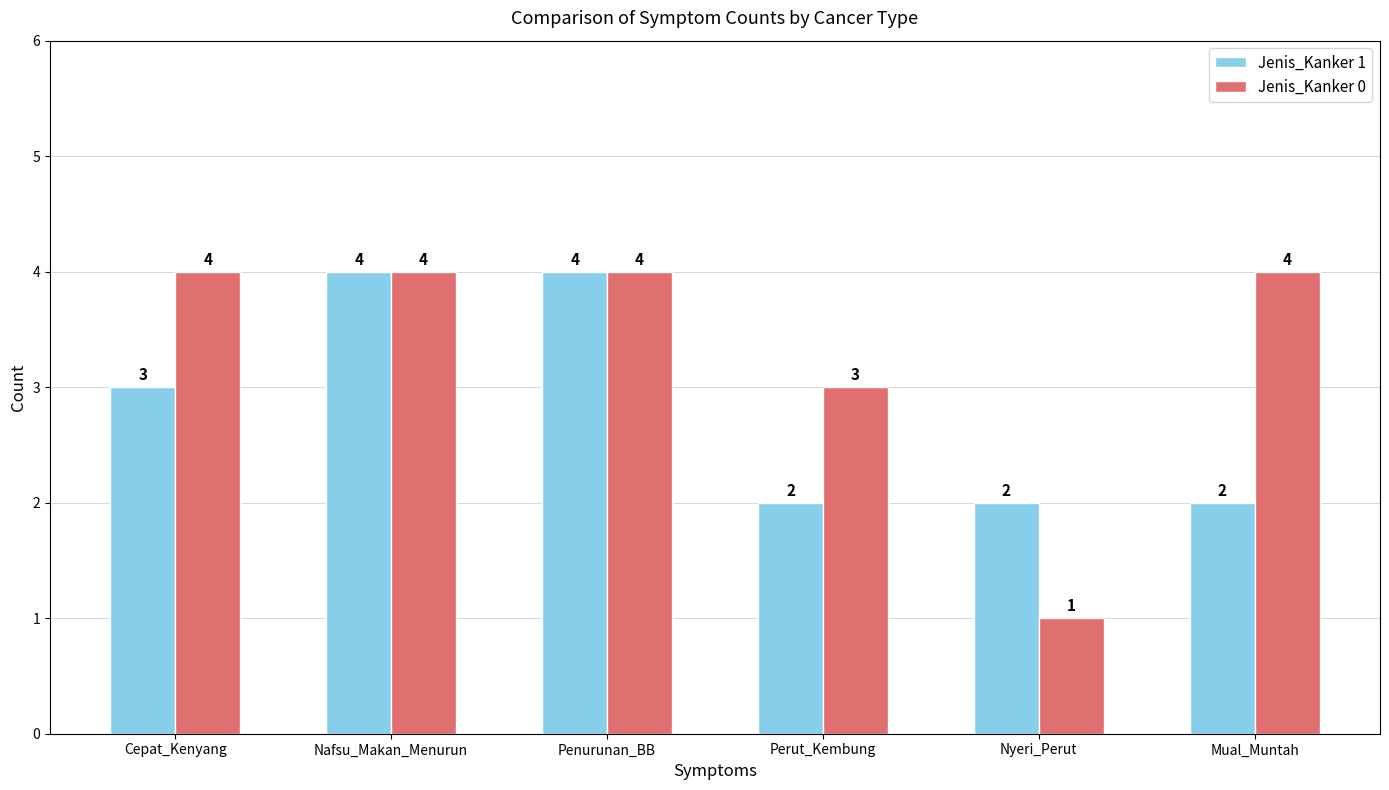

Where is Jenis_Kanker 1 nearest to the value 3?

Cepat_Kenyang